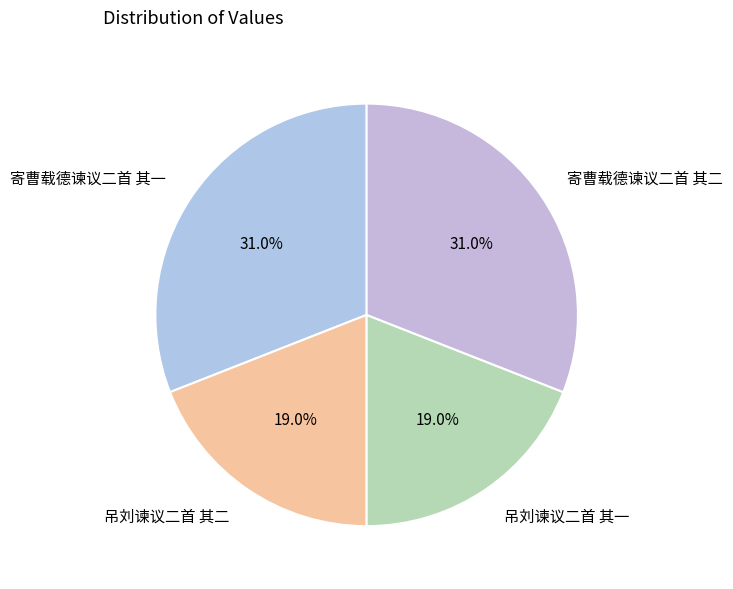

What is the total percentage of 吊刘谏议二首 其一 and 寄曹载德谏议二首 其二?

50.0%